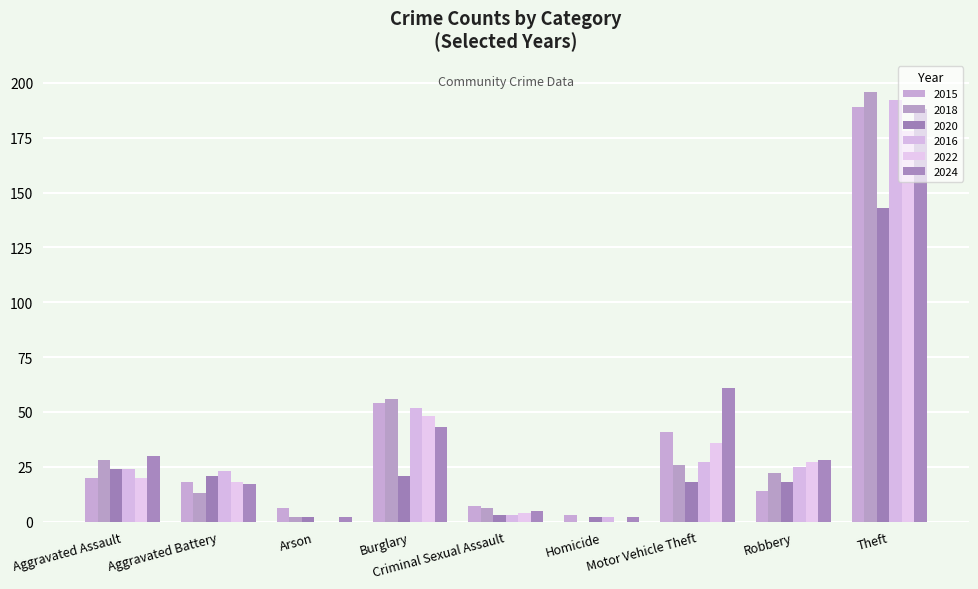

What is the value of the 2024 bar at the 8th from the left?

28